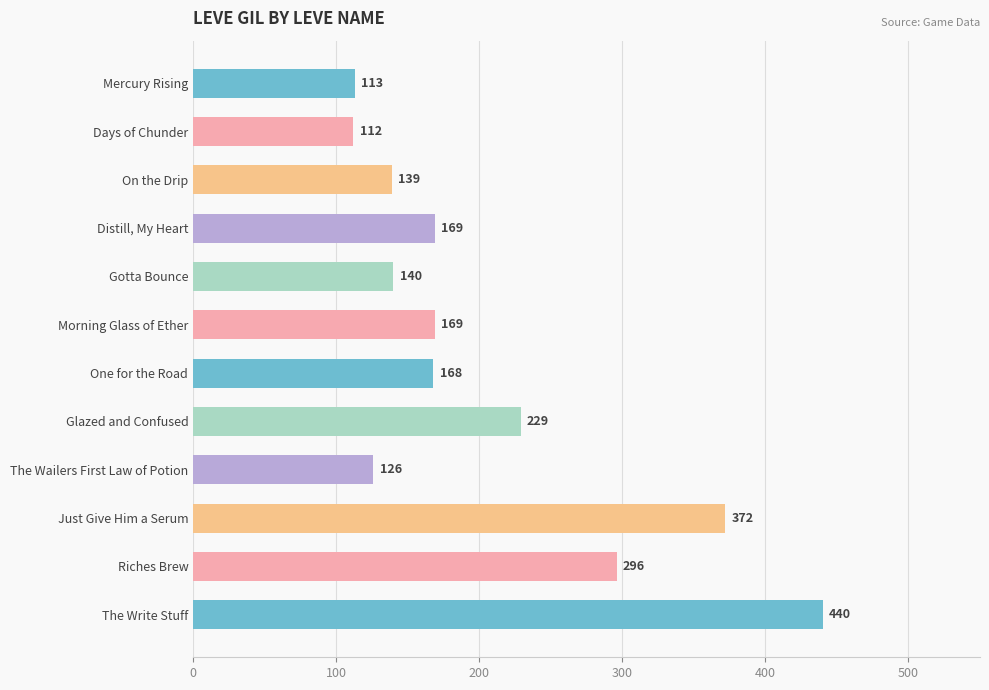

The chart shows a value of 57 at The Wailers First Law of Potion. True or false?

False